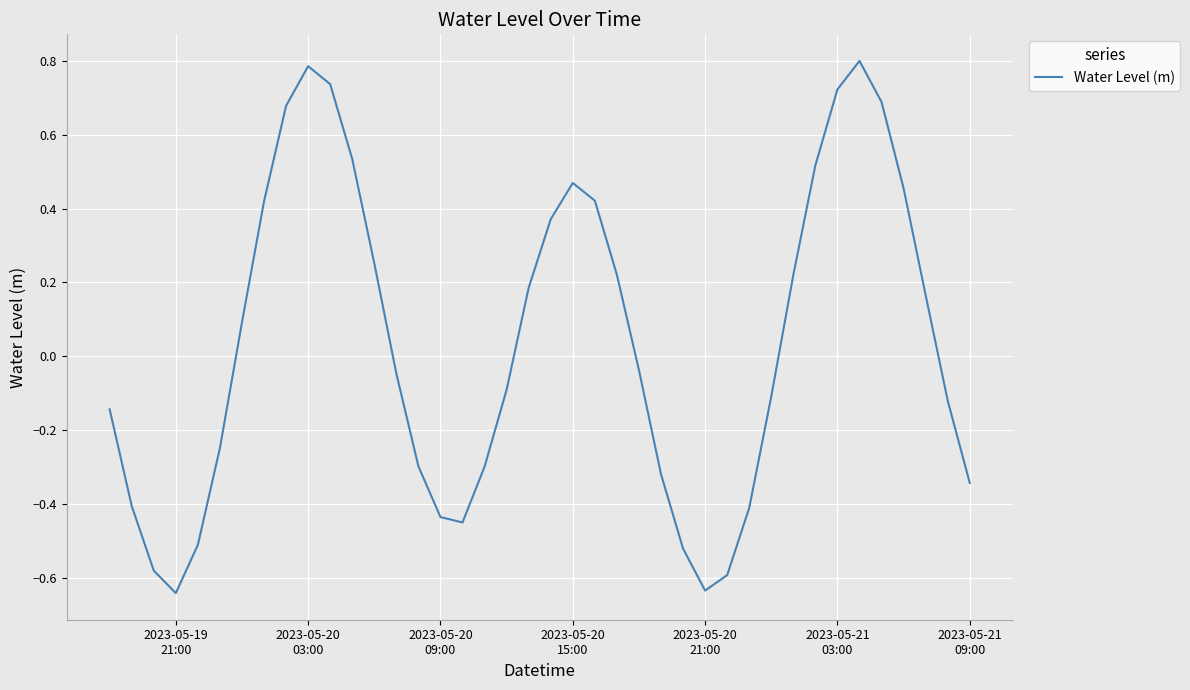

True or false: the data has more than 0 interior local peaks.

True